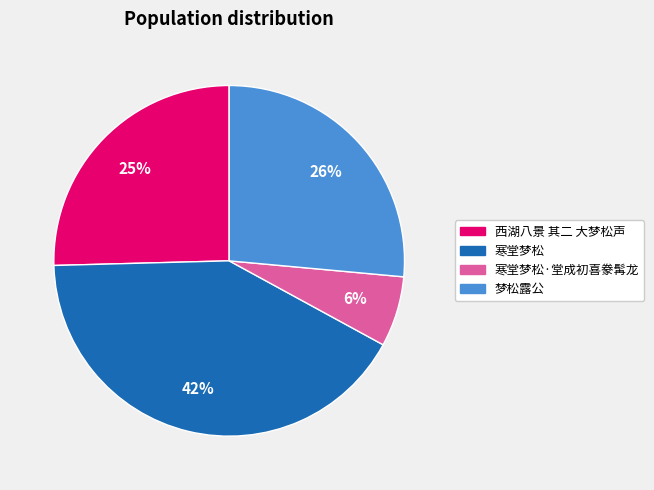

To the nearest percent, what is the difference between the 梦松露公 and 西湖八景 其二 大梦松声 slice percentages?

1%